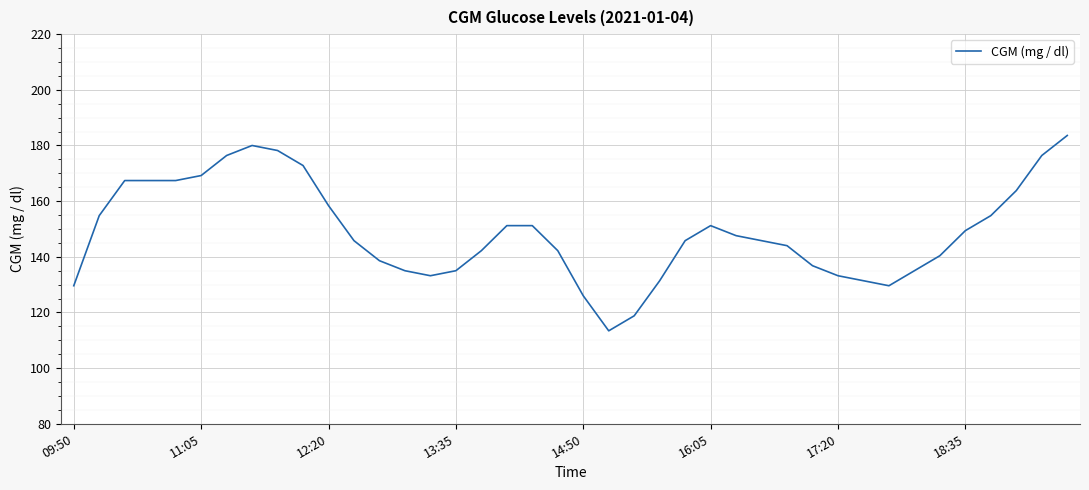

What is the greatest value displayed?

183.6